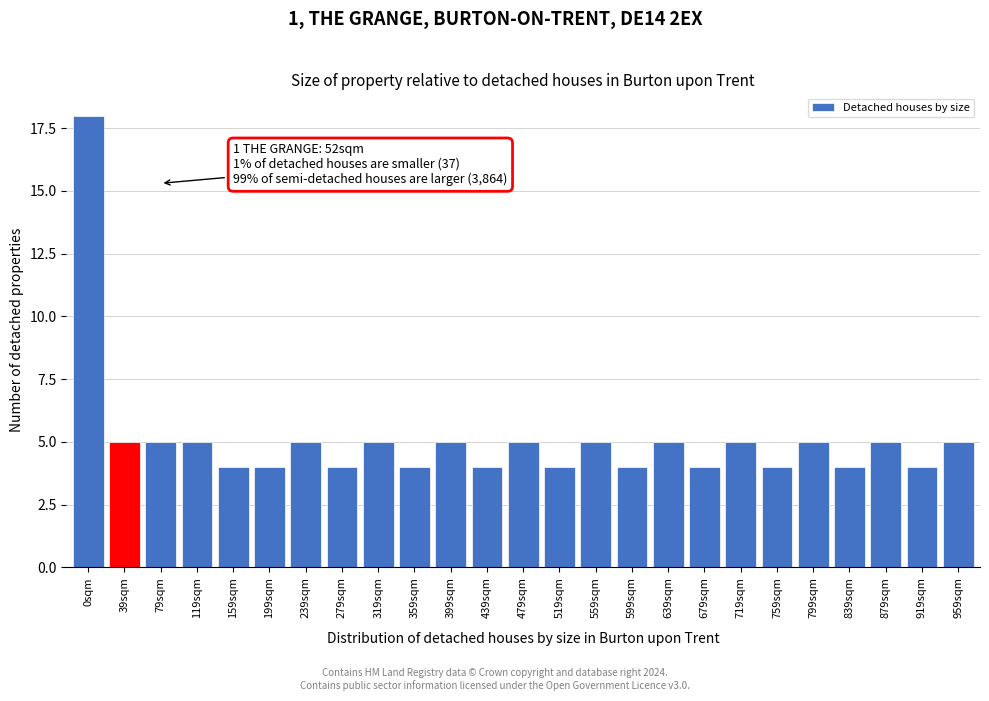

Reading left to right, what are all the values shown in this chart?

18	5	5	5	4	4	5	4	5	4	5	4	5	4	5	4	5	4	5	4	5	4	5	4	5